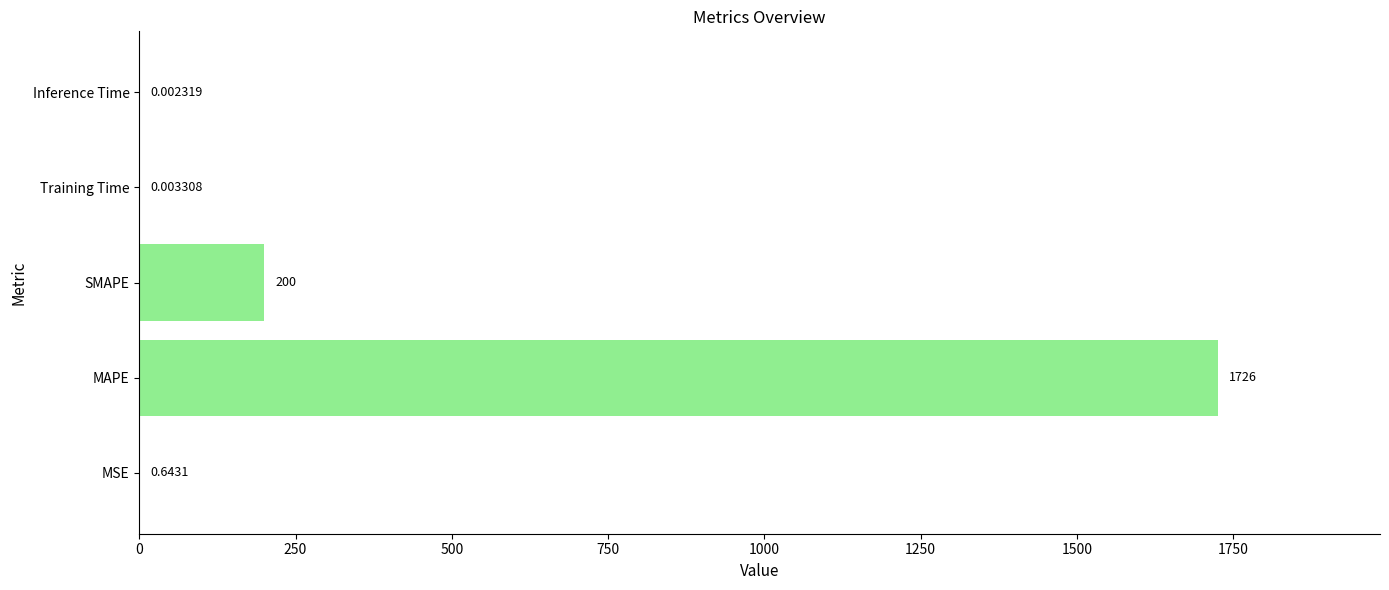

Where is the data nearest to the value 862?

SMAPE